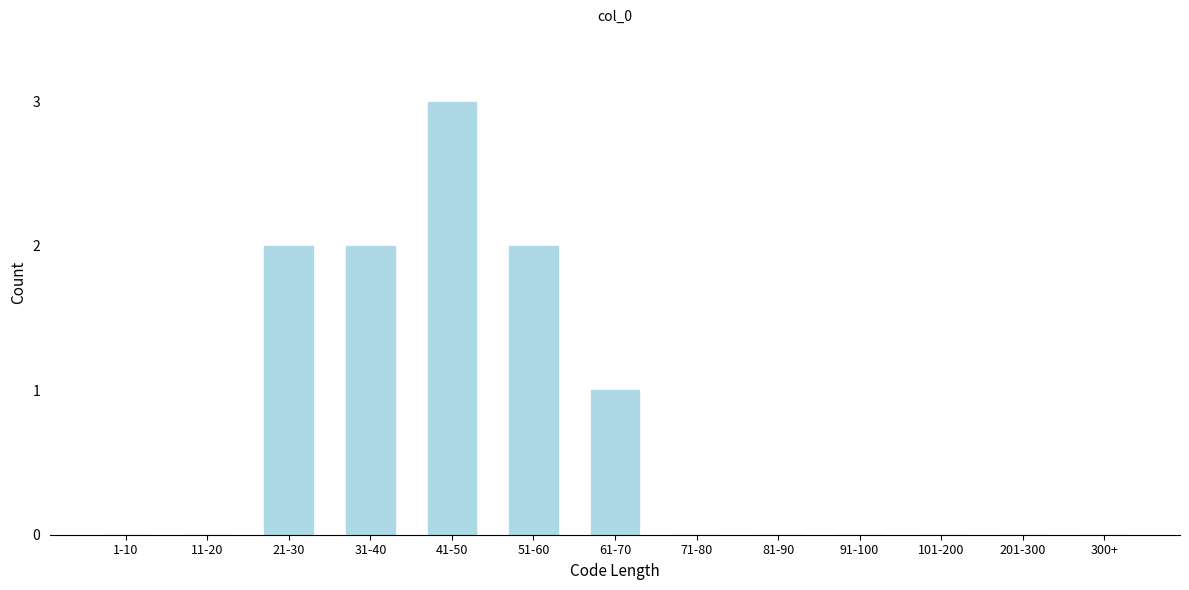

Reading left to right, list all the values displayed in this chart.

1-10=0	11-20=0	21-30=2	31-40=2	41-50=3	51-60=2	61-70=1	71-80=0	81-90=0	91-100=0	101-200=0	201-300=0	300+=0